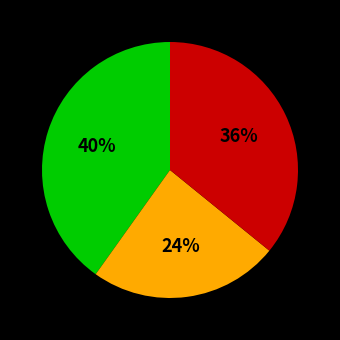

Does any single category account for the majority?

No